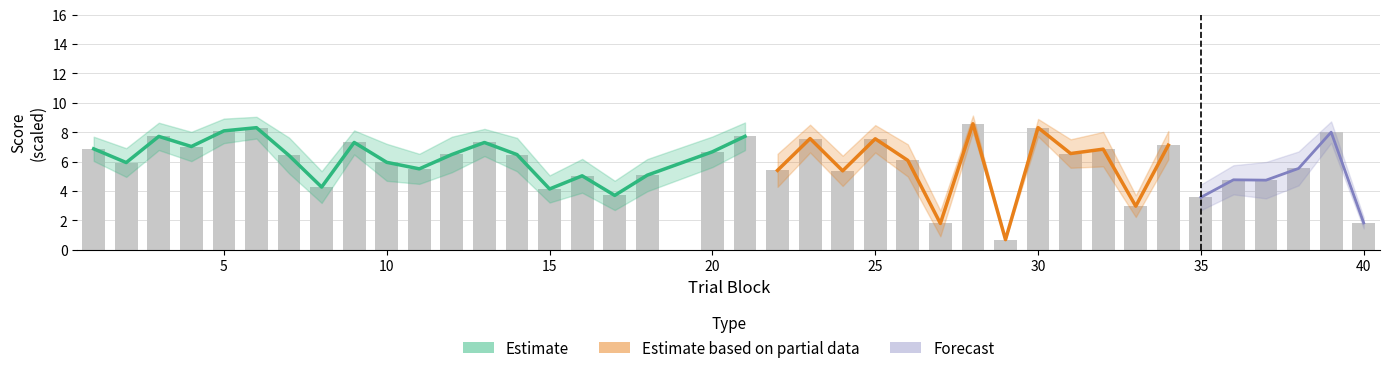

The value at 40 is 1.8. True or false?

True